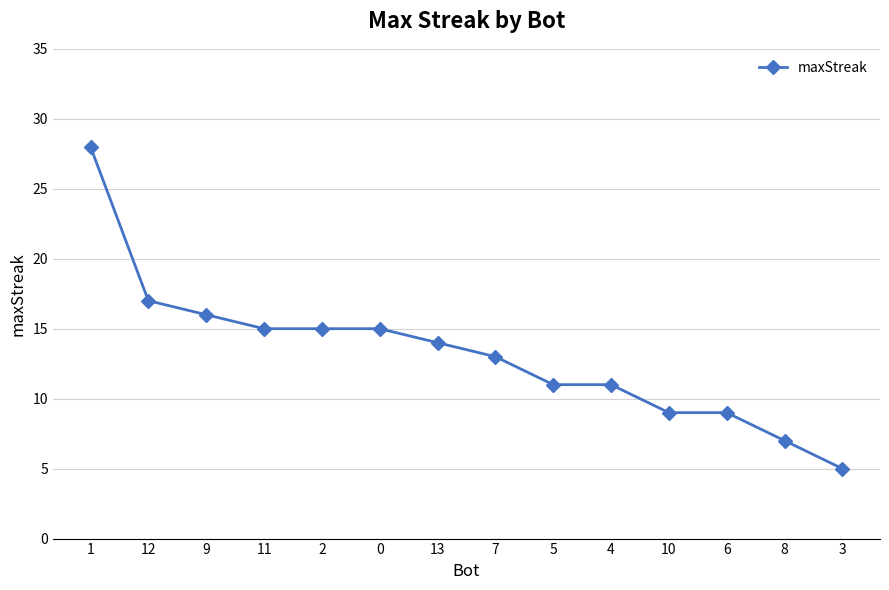

What is the smallest value displayed?

5